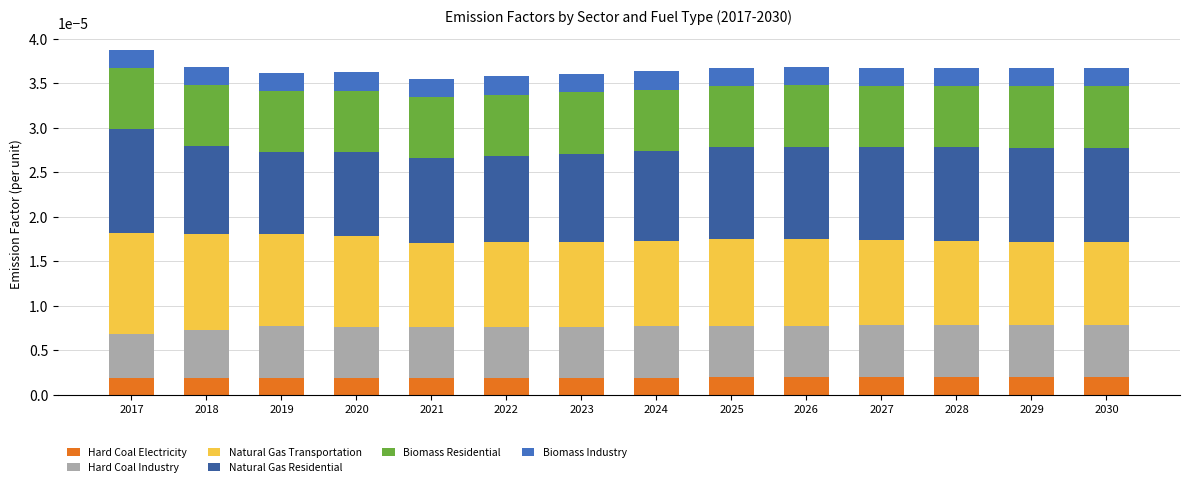

Are the bars horizontal?

No